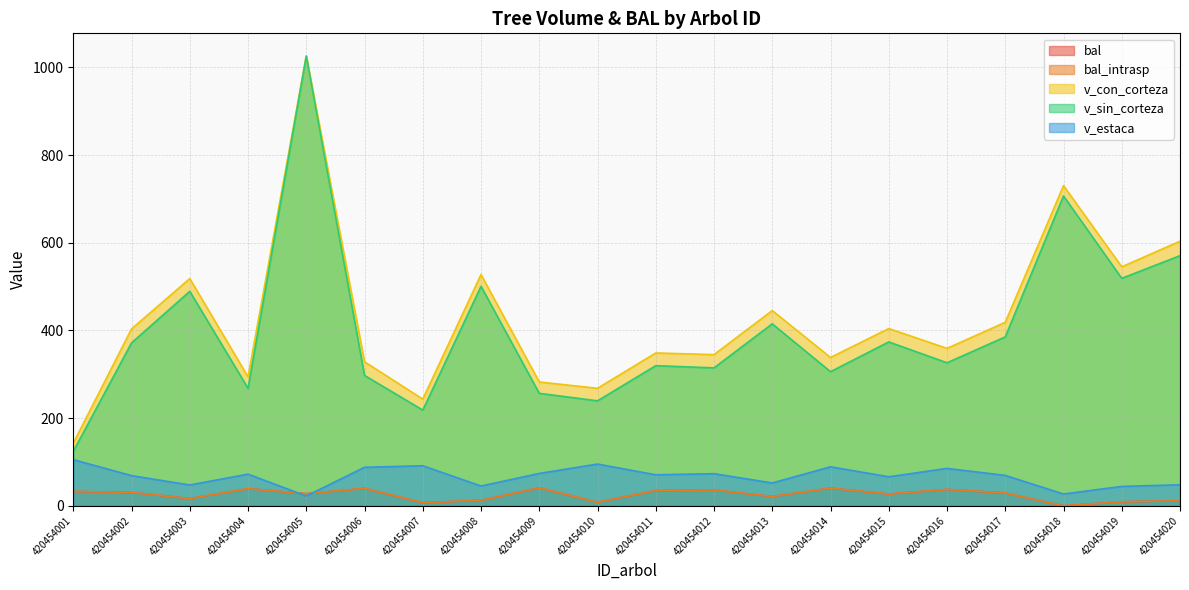

True or false: bal and bal_intrasp cross at least once.

False